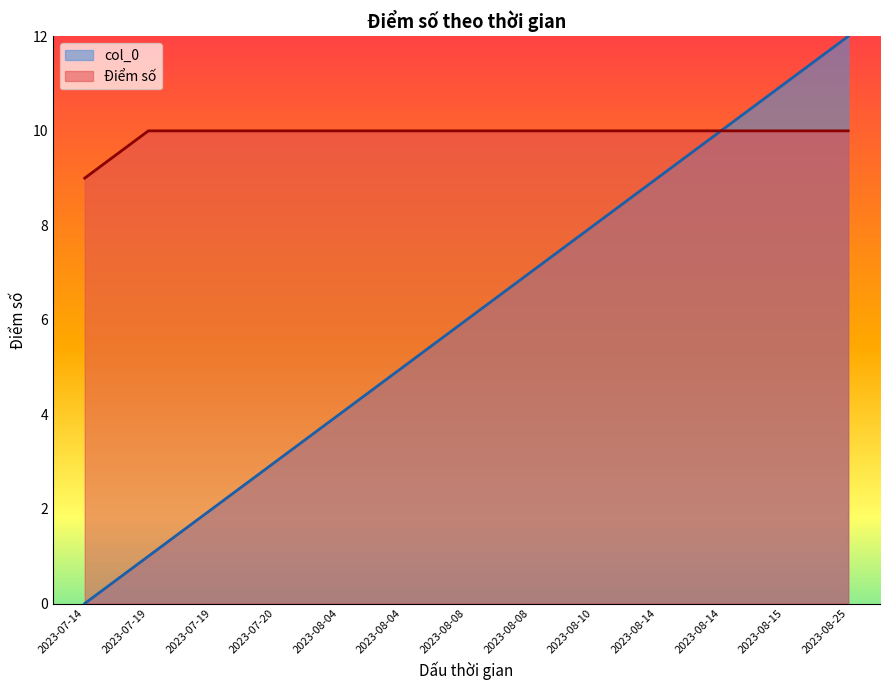

How many lines are shown in the chart?

2